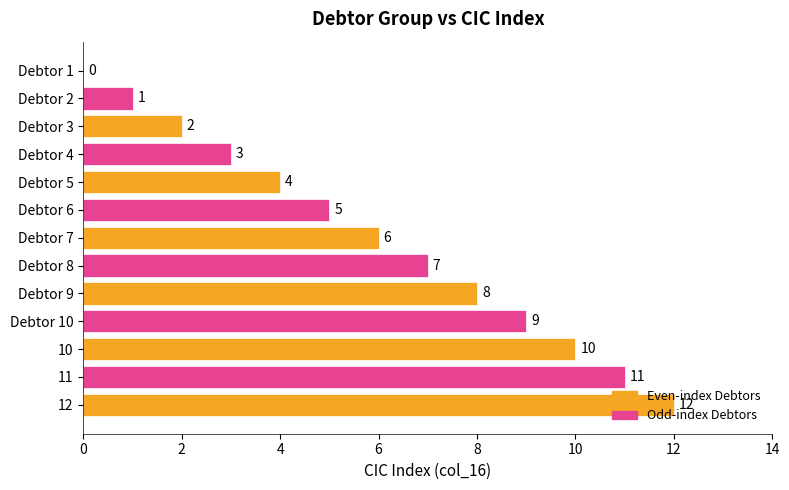

The value at 11 is 11. True or false?

True